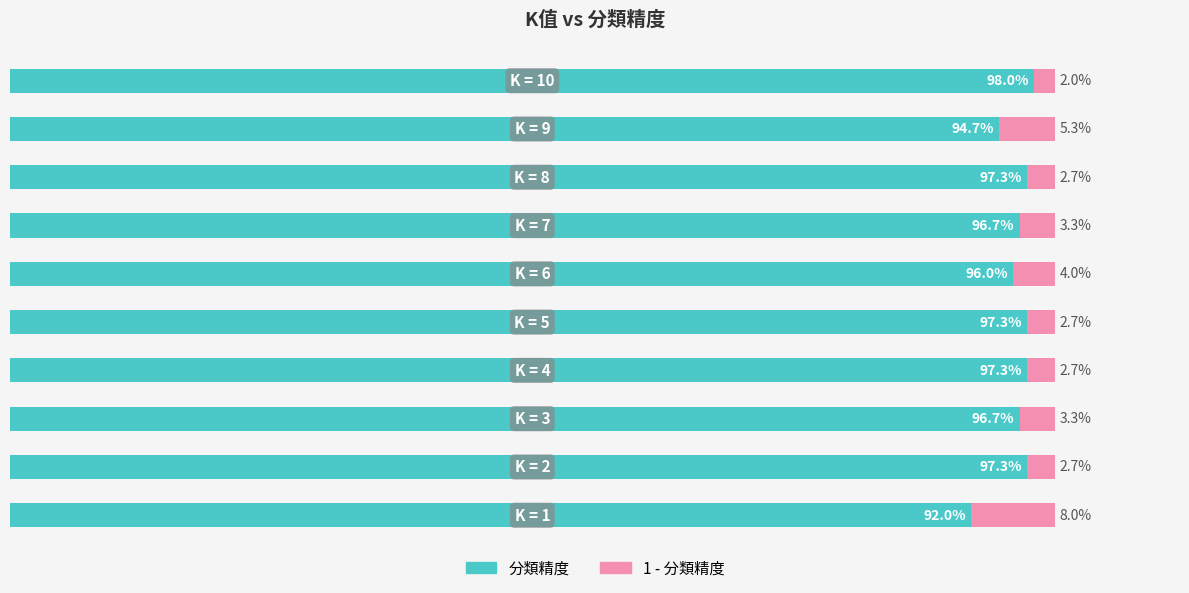

At how many categories does at least one series exceed 0?

10